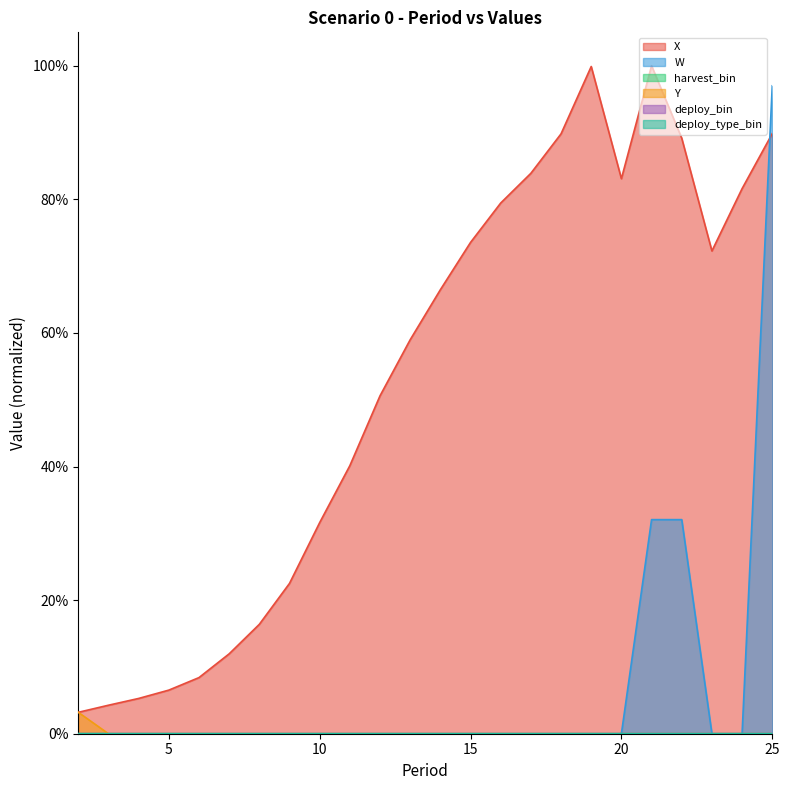

List the labels in order of Y value, smallest first.

3, 4, 5, 6, 7, 8, 9, 10, 11, 12, 13, 14, 15, 16, 17, 18, 19, 20, 21, 22, 23, 24, 25, 2